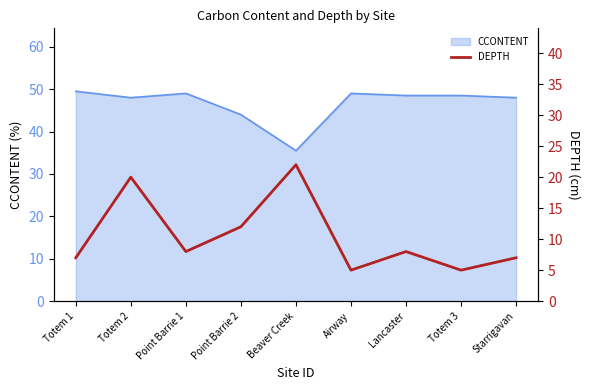

List the labels in order of value, largest first.

Beaver Creek, Totem 2, Point Barrie 2, Point Barrie 1, Lancaster, Totem 1, Starrigavan, Airway, Totem 3